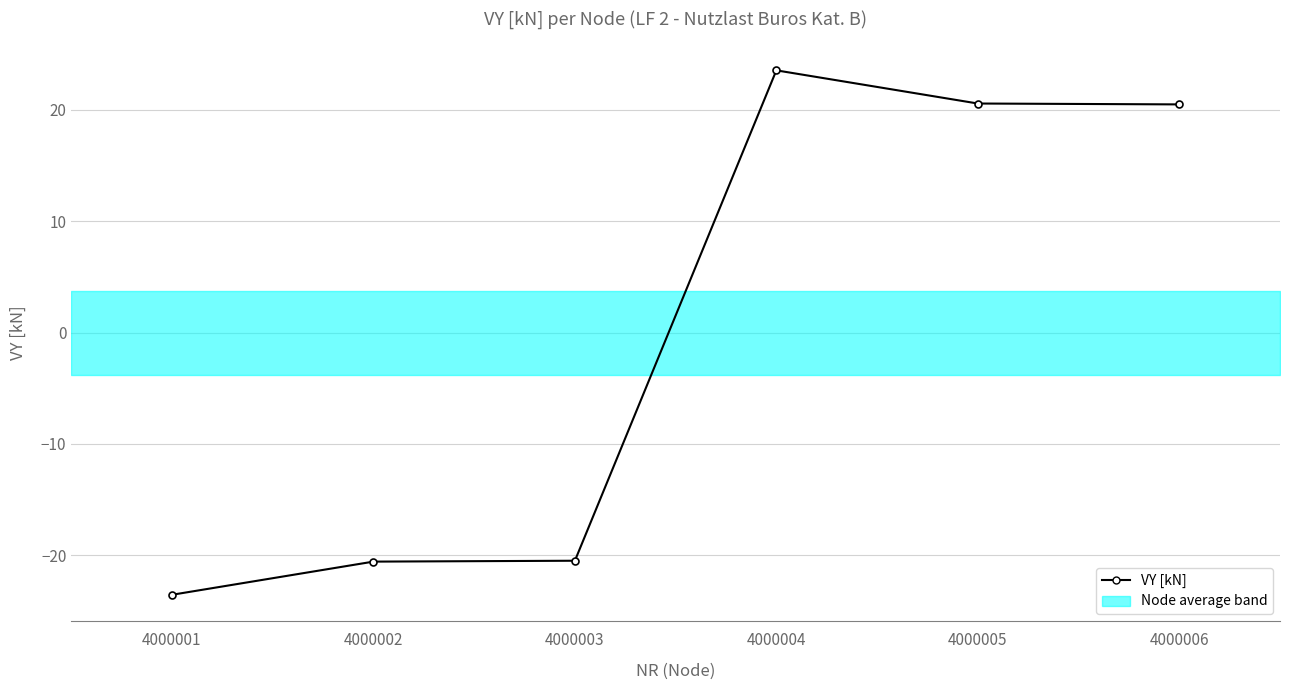

What is the value of the 4th point from the left?

23.5